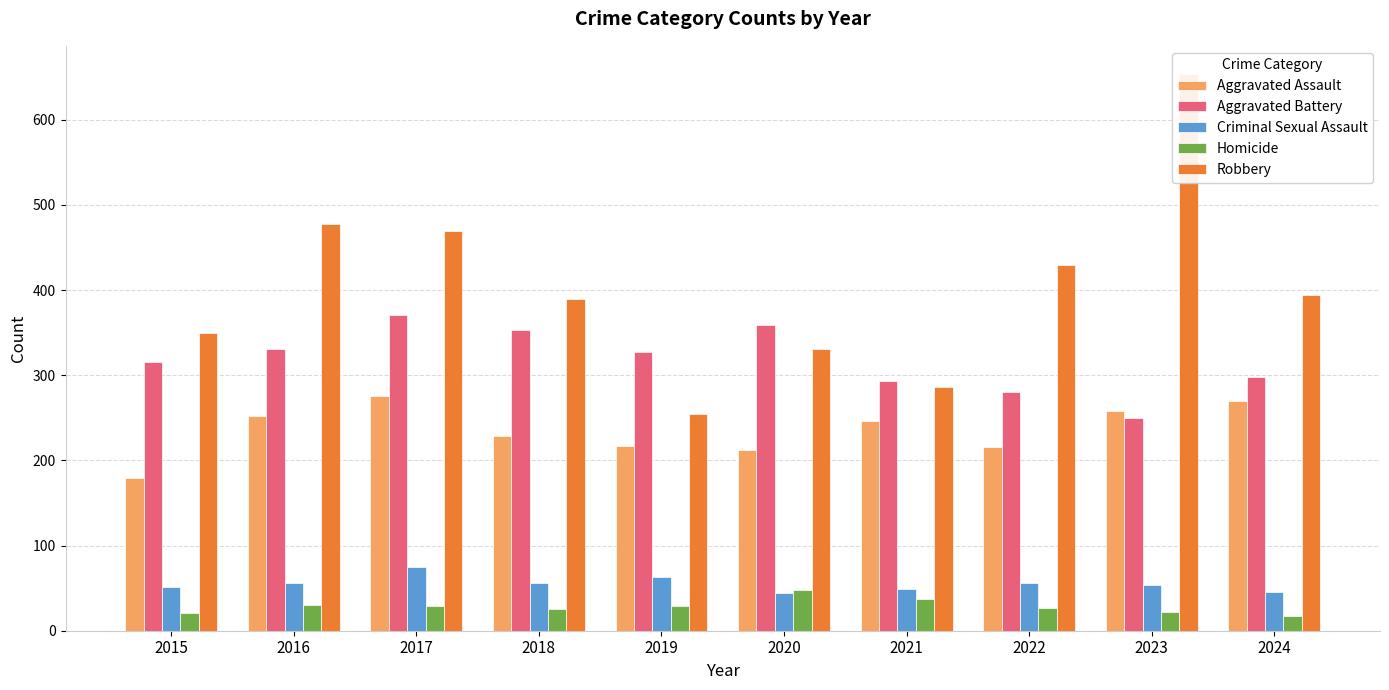

Reading left to right, list all the values displayed in this chart.

Aggravated Assault: 2015=179	2016=252	2017=275	2018=229	2019=217	2020=212	2021=246	2022=216	2023=258	2024=270
Aggravated Battery: 2015=315	2016=331	2017=371	2018=353	2019=327	2020=359	2021=293	2022=280	2023=250	2024=298
Criminal Sexual Assault: 2015=51	2016=56	2017=75	2018=56	2019=63	2020=44	2021=49	2022=56	2023=54	2024=45
Homicide: 2015=21	2016=30	2017=29	2018=26	2019=29	2020=48	2021=37	2022=27	2023=22	2024=17
Robbery: 2015=350	2016=478	2017=469	2018=390	2019=254	2020=331	2021=286	2022=429	2023=654	2024=394